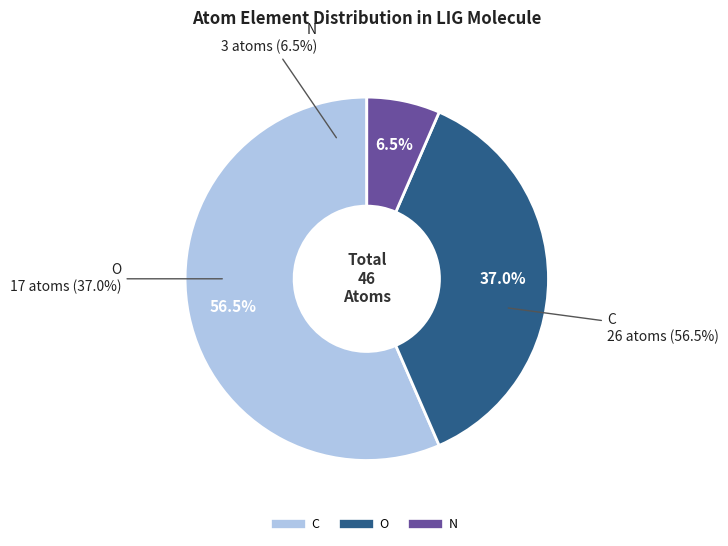

To the nearest percent, what is the average slice percentage?

33%